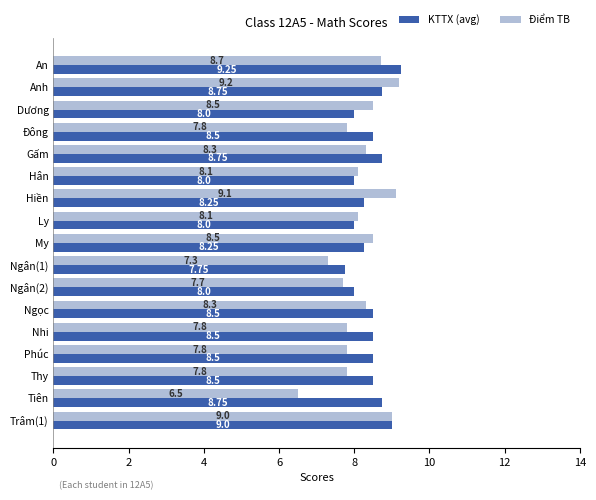

Which series has the largest total across all categories?

KTTX (avg)